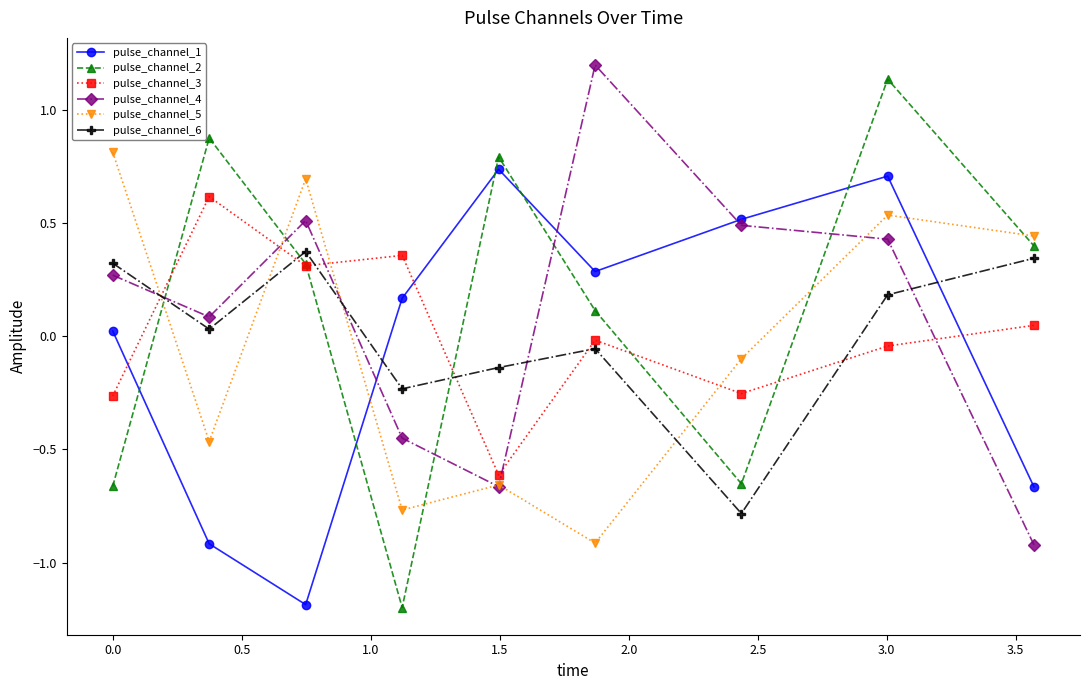

True or false: pulse_channel_6 has more than 2 interior local peaks.

False